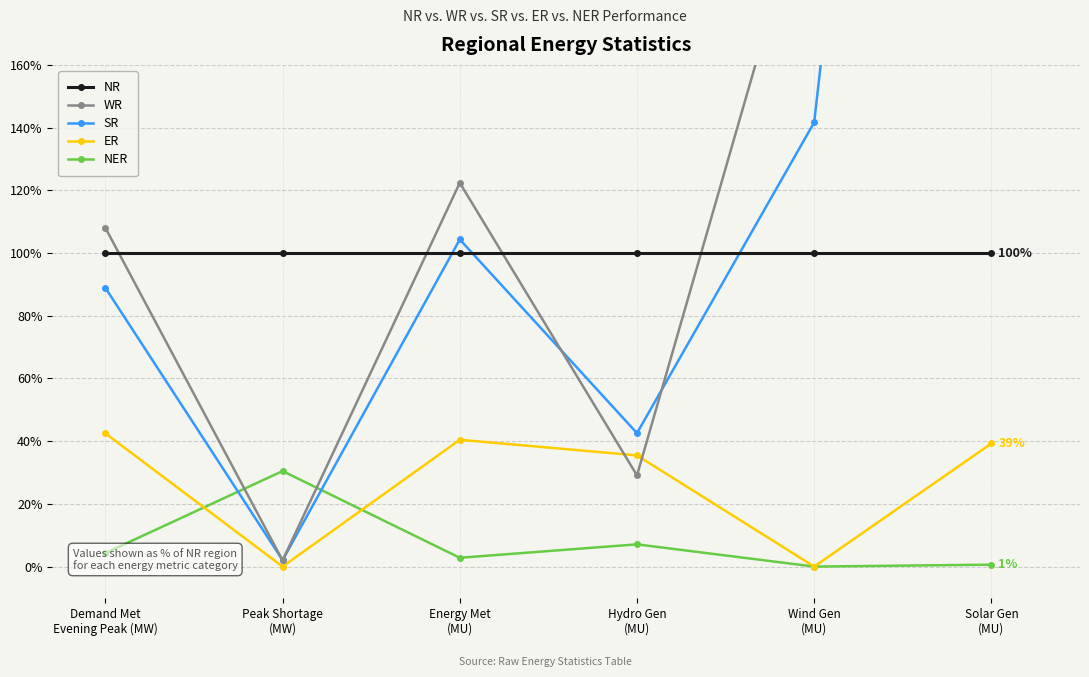

Which category has the lowest value in the SR series?

Peak Shortage
(MW)